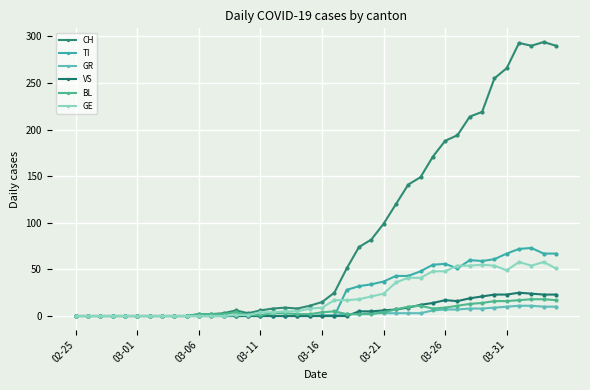

True or false: VS and BL cross at least once.

True